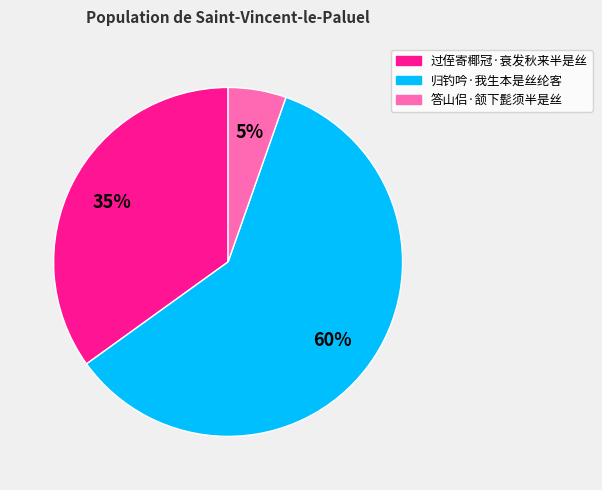

How many slices are in this pie chart?

3